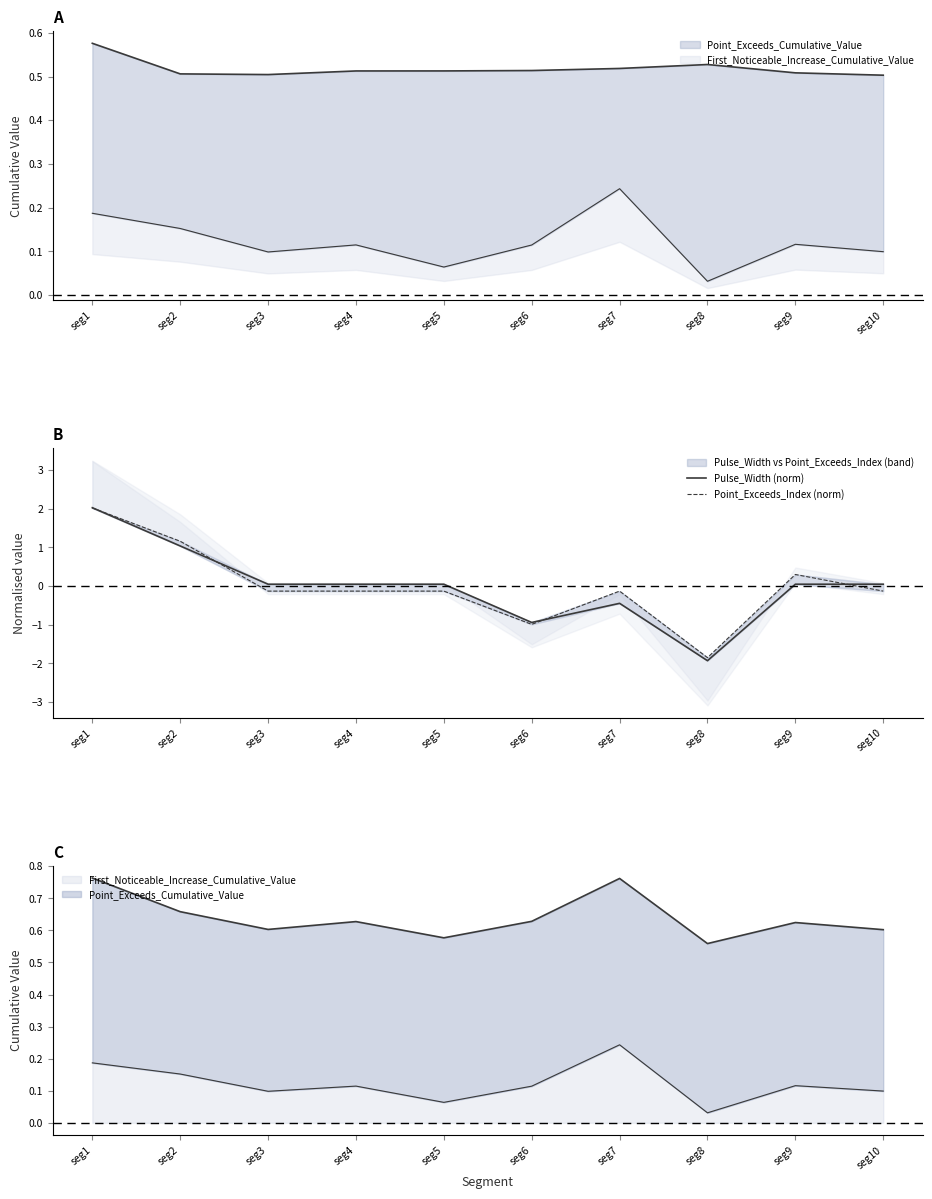

Which label corresponds to the smallest value in the chart?

seg8